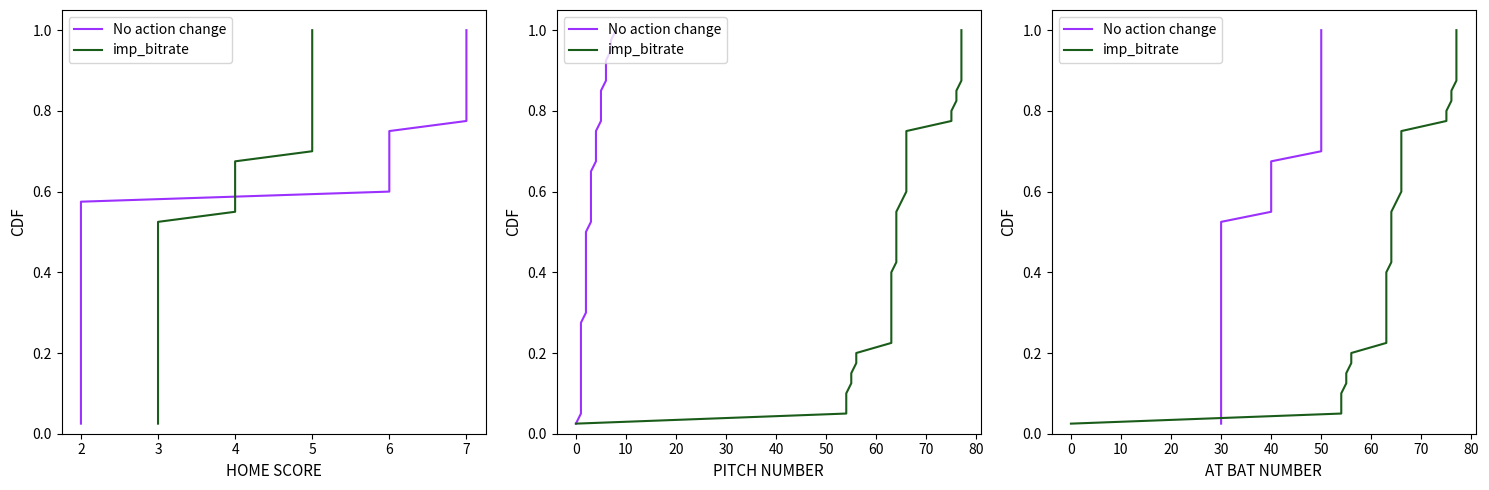

Reading left to right, list all the values displayed in this chart.

No action change: 0.0	0.1	0.1	0.1	0.1	0.1	0.2	0.2	0.2	0.2	0.3	0.3	0.3	0.3	0.4	0.4	0.4	0.5	0.5	0.5	0.5	0.6	0.6	0.6	0.6	0.7	0.7	0.7	0.7	0.8	0.8	0.8	0.8	0.8	0.9	0.9	0.9	0.9	1.0	1.0
imp_bitrate: 0.0	0.1	0.1	0.1	0.1	0.1	0.2	0.2	0.2	0.2	0.3	0.3	0.3	0.3	0.4	0.4	0.4	0.5	0.5	0.5	0.5	0.6	0.6	0.6	0.6	0.7	0.7	0.7	0.7	0.8	0.8	0.8	0.8	0.8	0.9	0.9	0.9	0.9	1.0	1.0